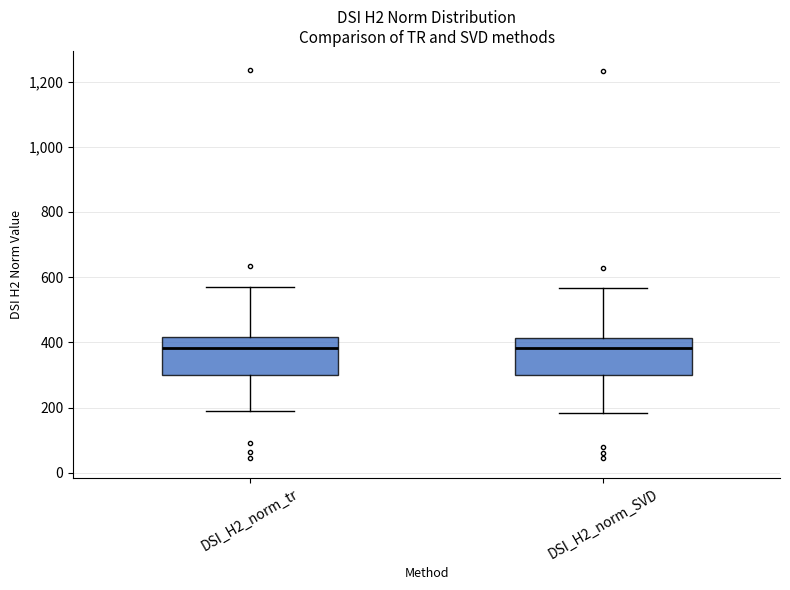

Where is the upper edge of the box for DSI_H2_norm_tr on the y-axis? The values are not printed on the chart, so give them approximately, as read against the axis.

420